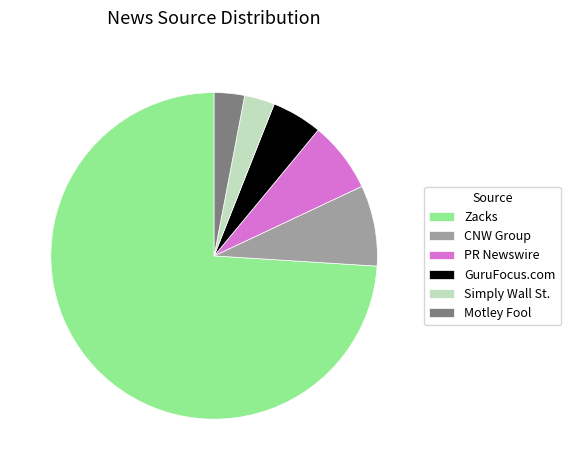

Between Zacks and Simply Wall St., which is larger?

Zacks